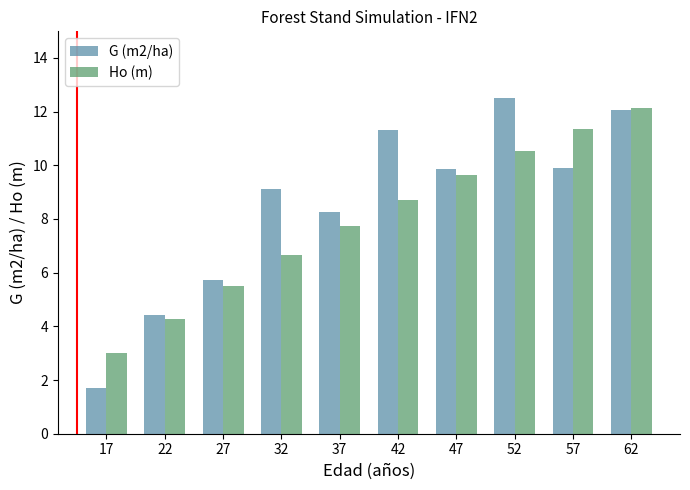

What is the difference between the second highest and second lowest values in the G (m2/ha) series?

7.6